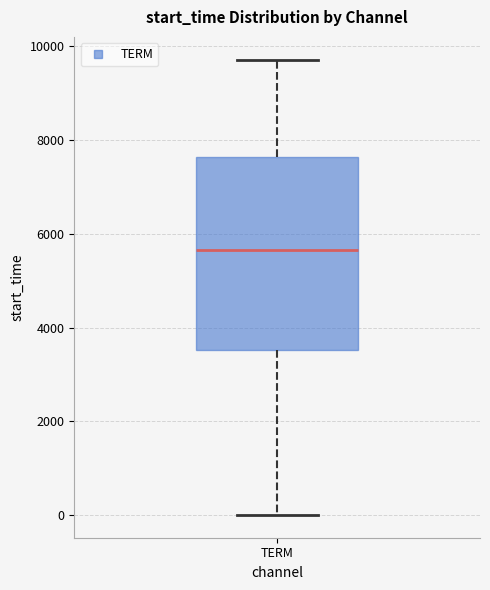

Read this box plot against the y-axis: the position of the median line, the range covered by the box, and the ends of both whiskers. The values are not printed on the chart, so give them approximately, as read against the axis.

median 5600, box 3600 to 7600, whiskers 0 to 9800